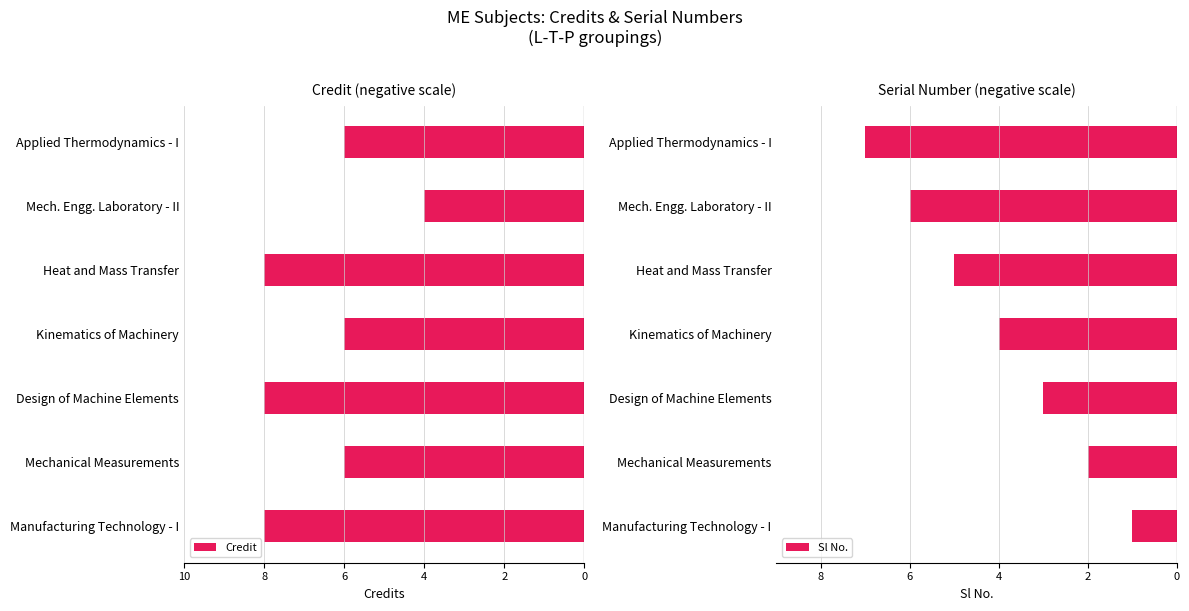

At how many categories does at least one series exceed -4?

3